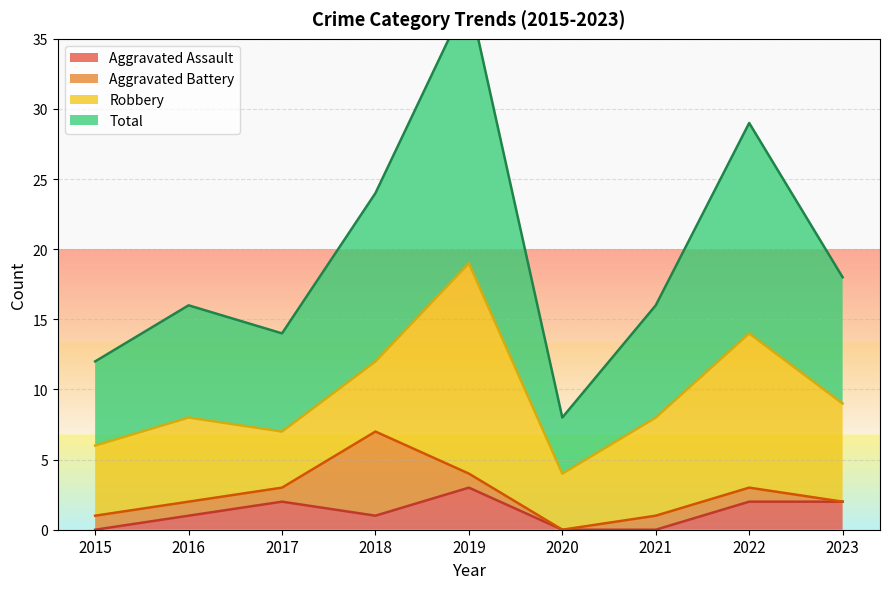

Which series has the widest spread of values?

Total